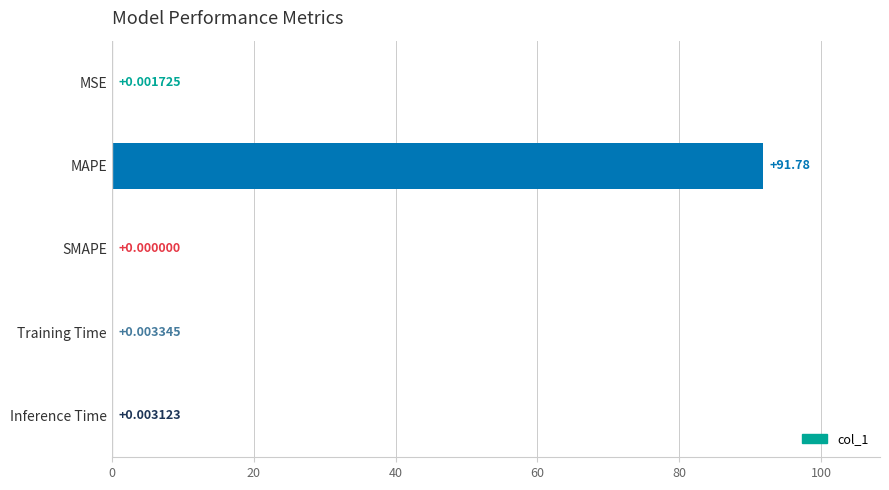

Does the chart contain stacked bars?

No